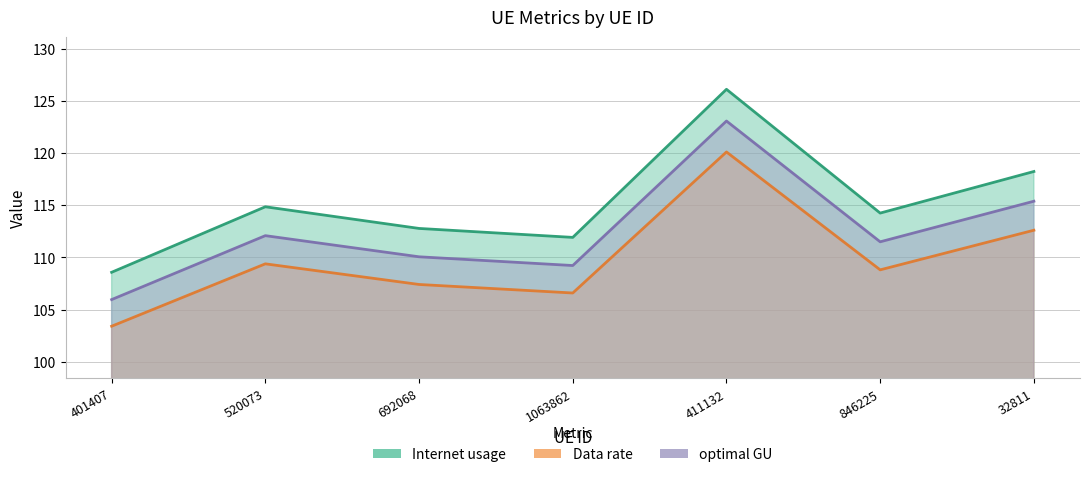

True or false: optimal GU and Internet usage cross at least once.

False